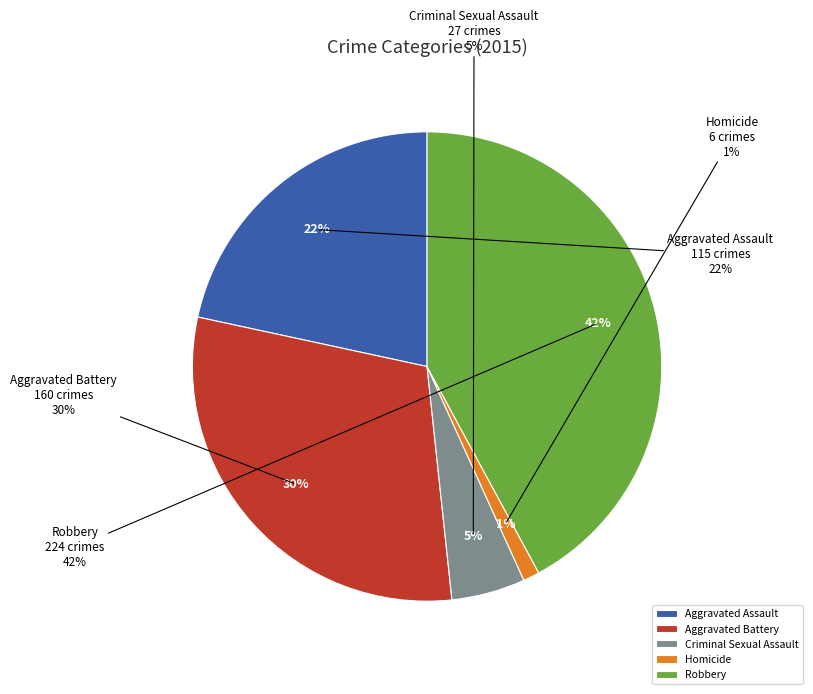

True or false: Homicide accounts for 11% of the total.

False